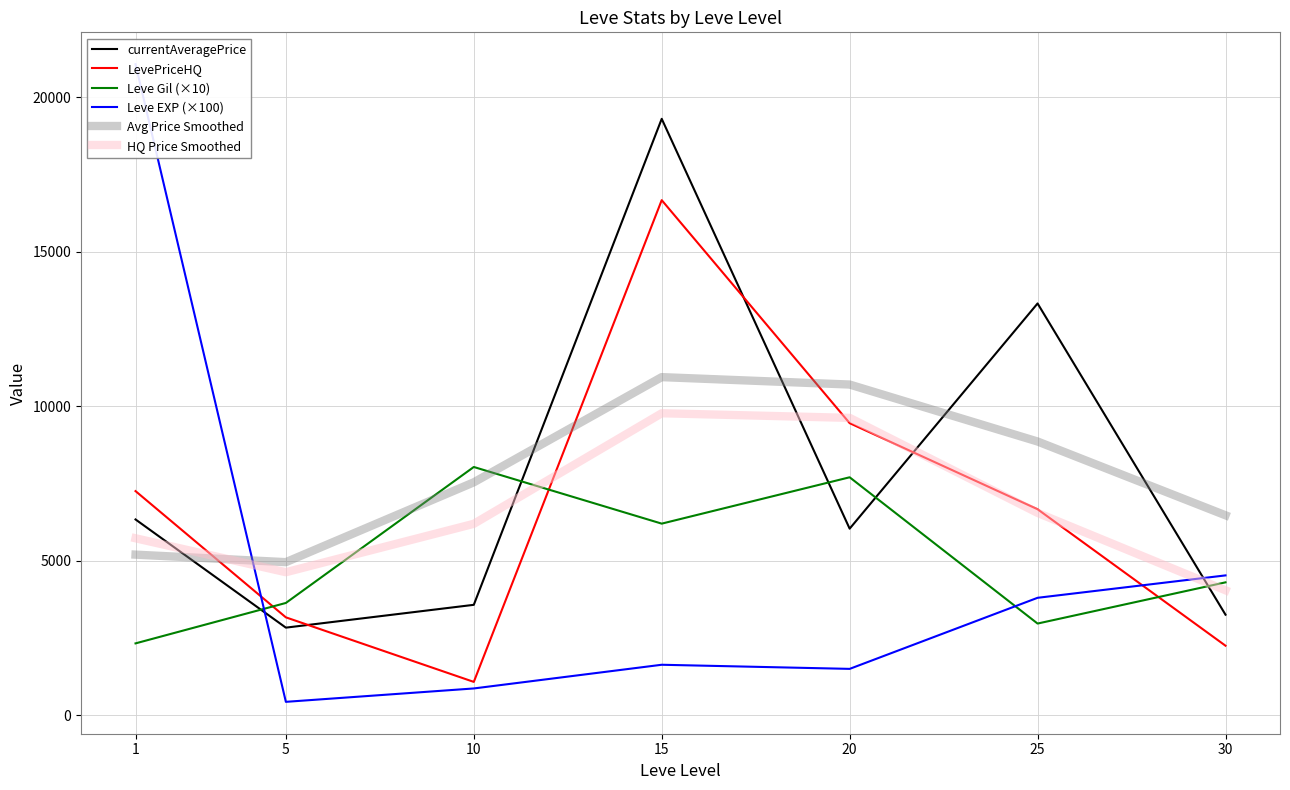

Count the number of categories in the chart.

7